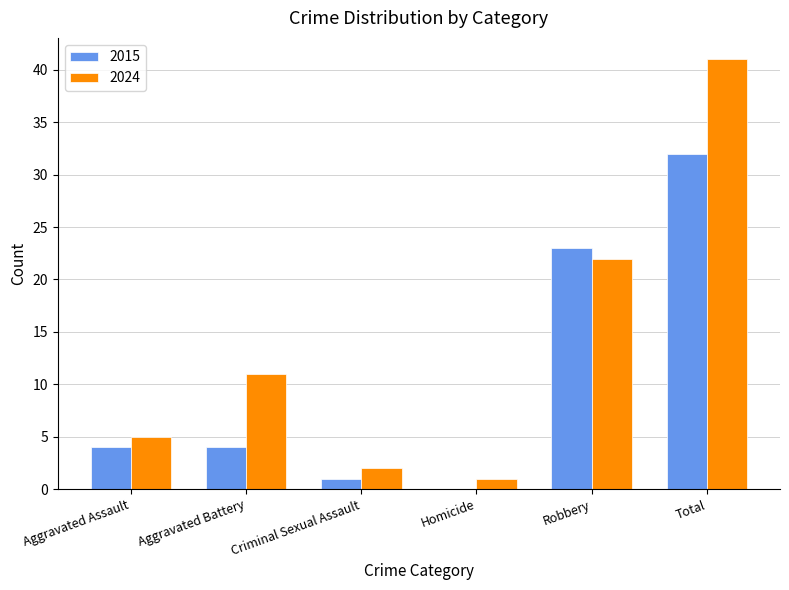

The value of 2024 at Aggravated Battery is 11. True or false?

True